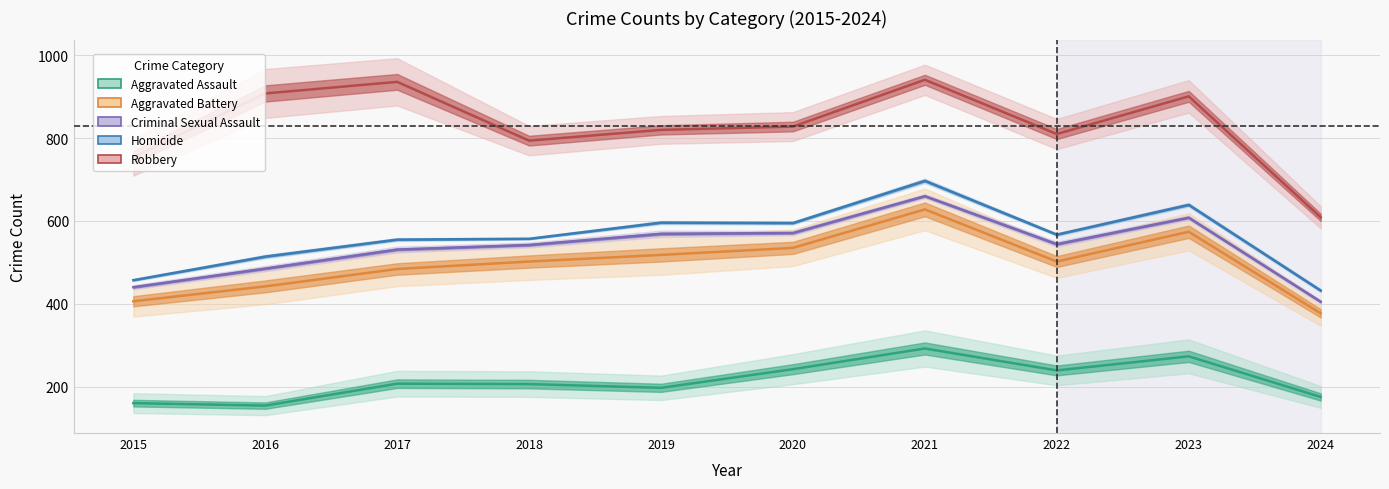

Which series changed the most between 2016 and 2024?

Robbery